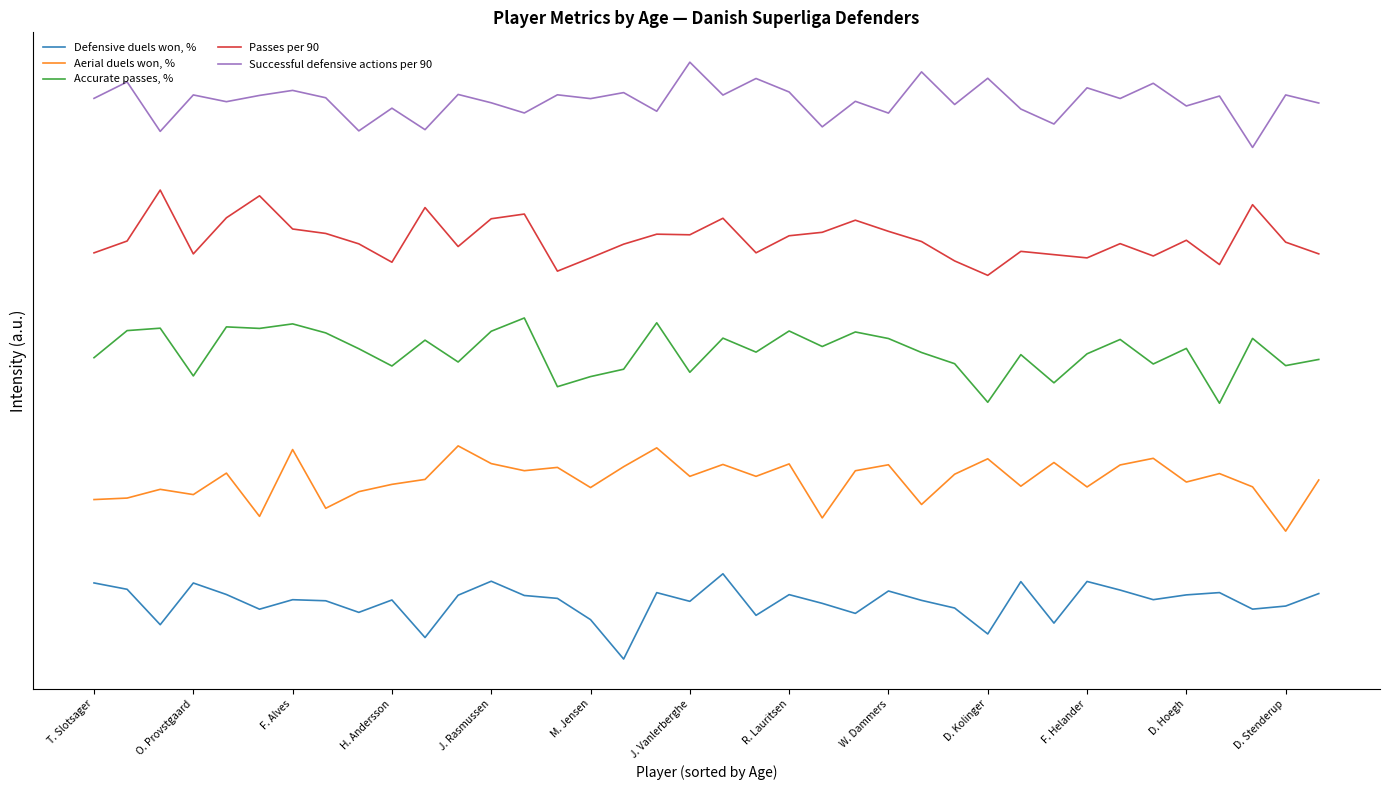

True or false: Accurate passes, % and Defensive duels won, % intersect in this chart.

False